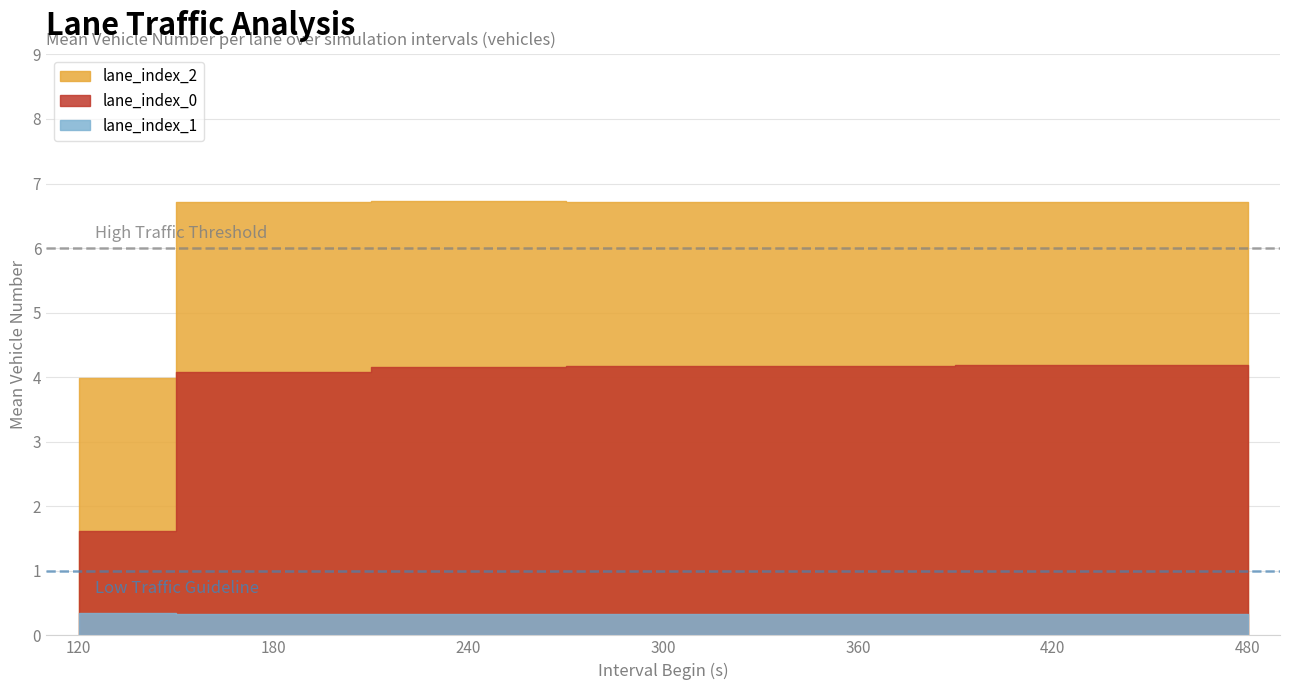

At which label does lane_index_0 reach its peak?

420